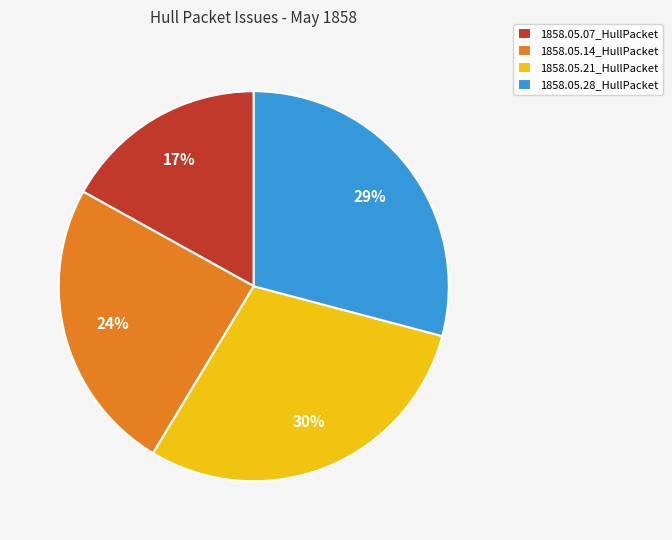

Do 1858.05.14_HullPacket and 1858.05.28_HullPacket together represent more than half of the pie?

Yes